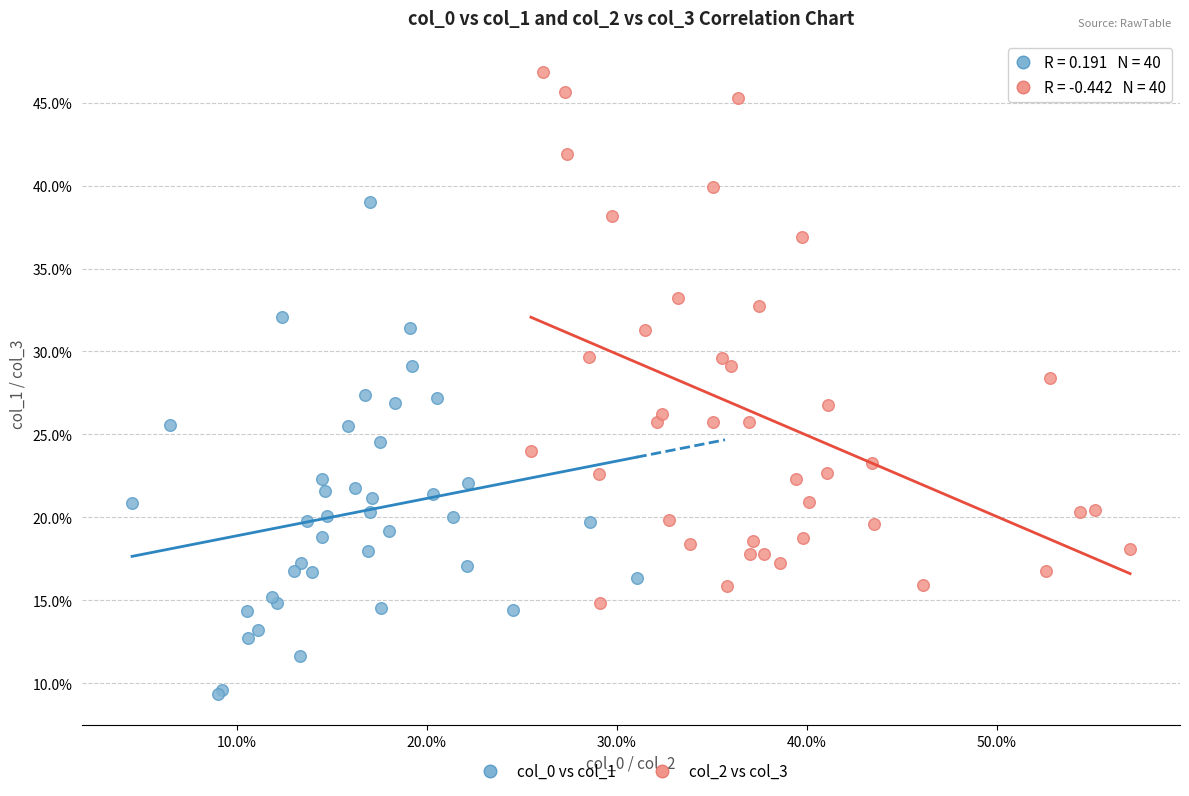

What are all the series names shown in the legend?

col_0 vs col_1, col_2 vs col_3